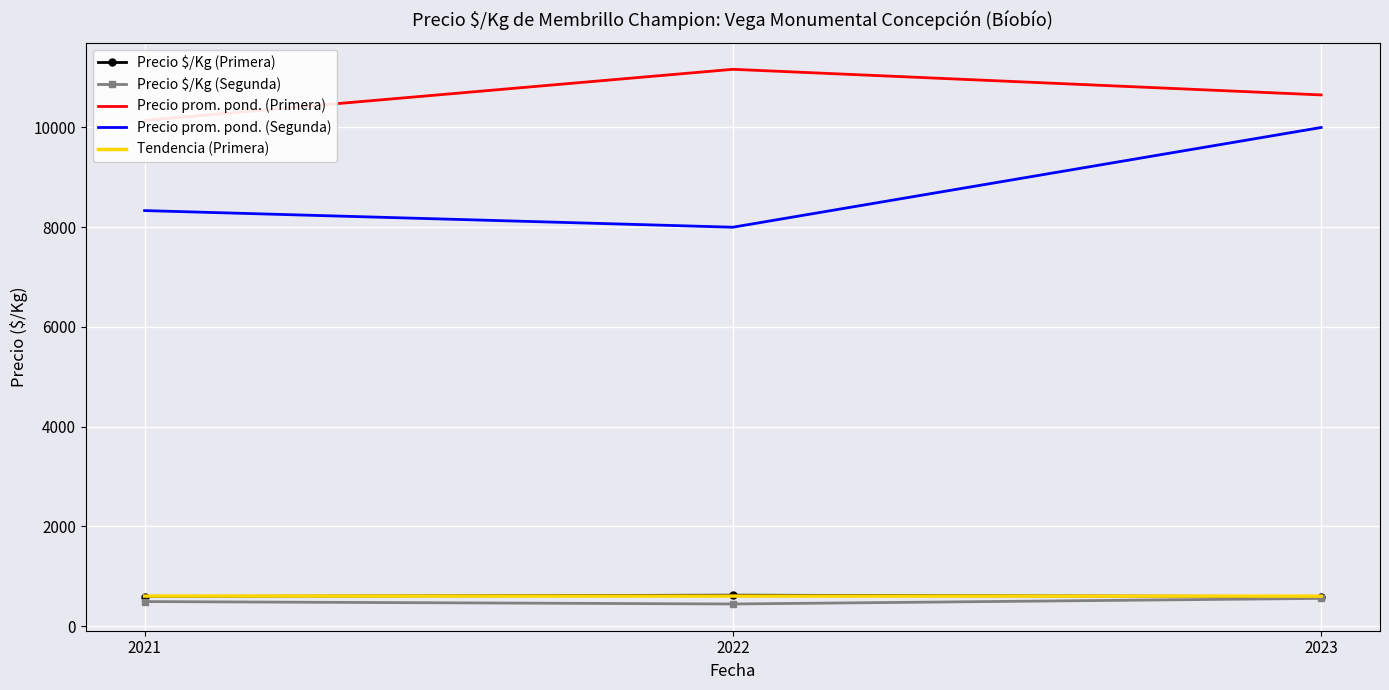

Rank the series by their maximum value, from highest to lowest.

Precio prom. pond. (Primera), Precio prom. pond. (Segunda), Precio $/Kg (Primera), Tendencia (Primera), Precio $/Kg (Segunda)